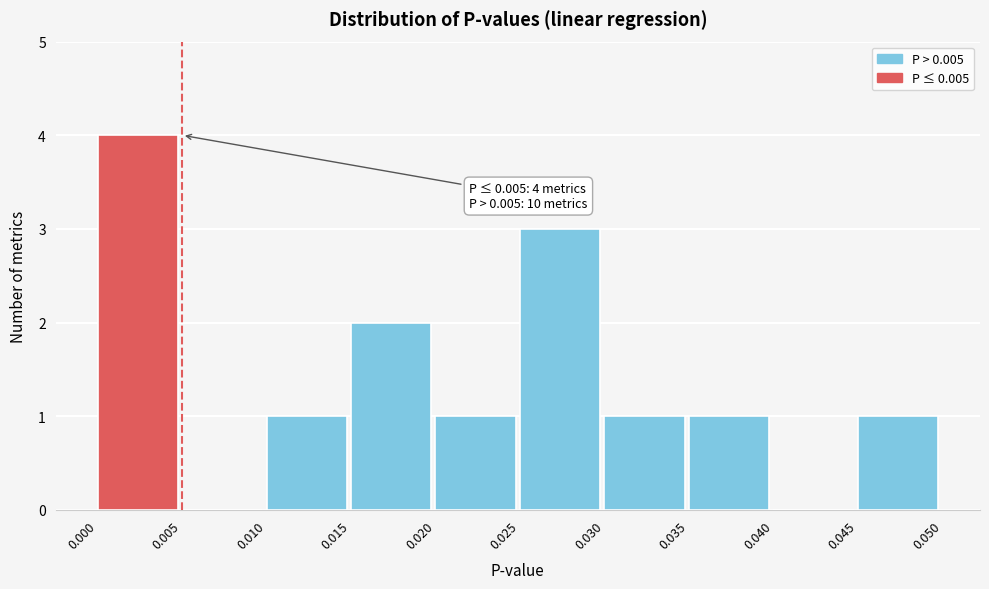

Over which range of the x-axis is the bar tallest?

0.000 to 0.005